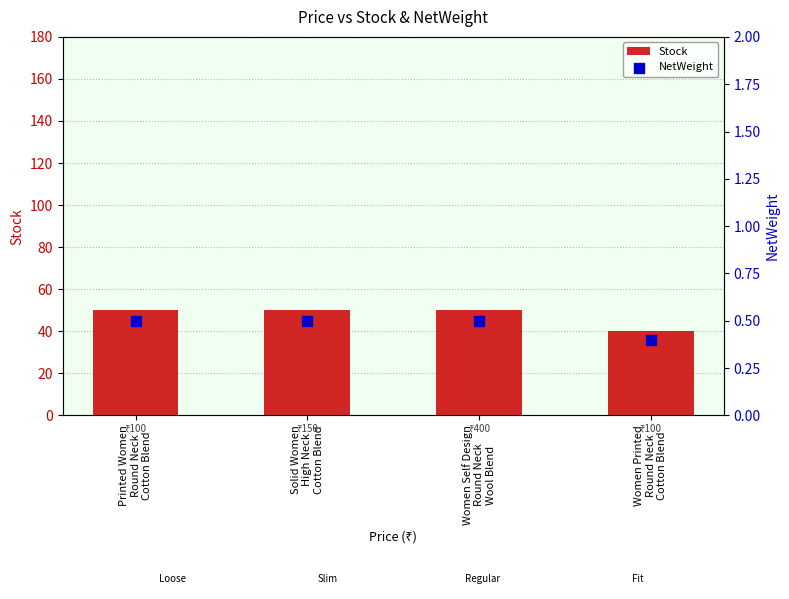

Which series has the largest total across all categories?

Stock